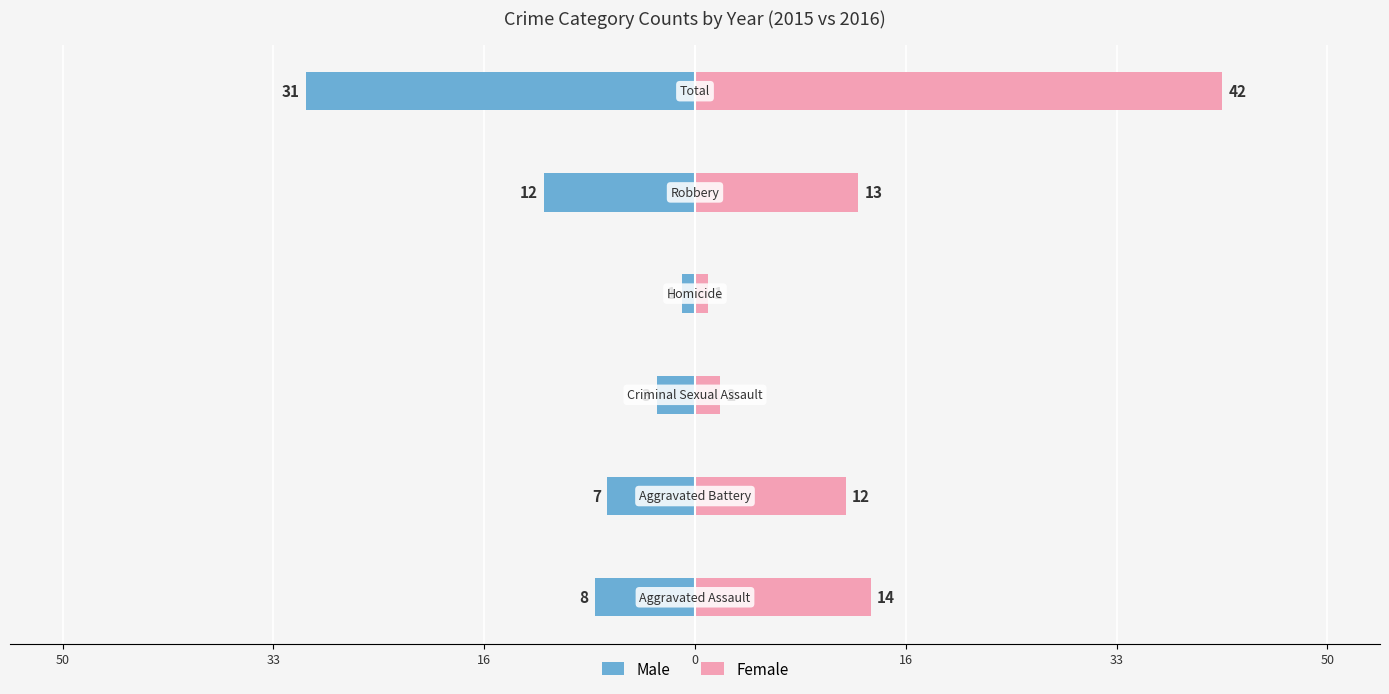

Between 16 and 16, which series saw the biggest shift?

Female